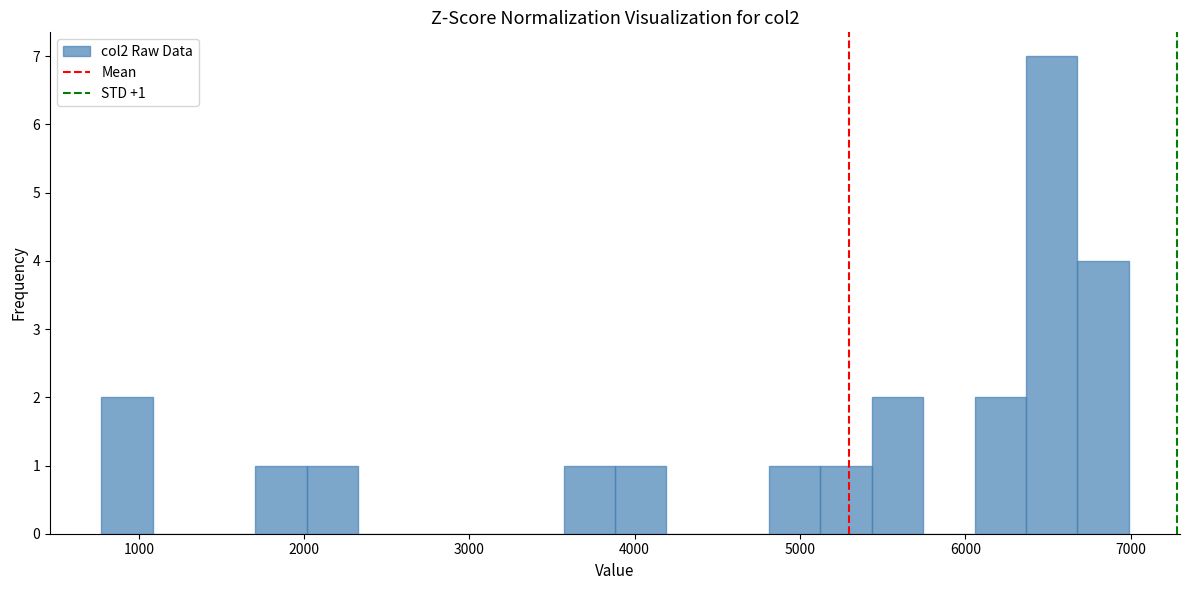

Around what value on the x-axis is the tallest bar? Give the approximate position of its centre, as read against the axis.

6500